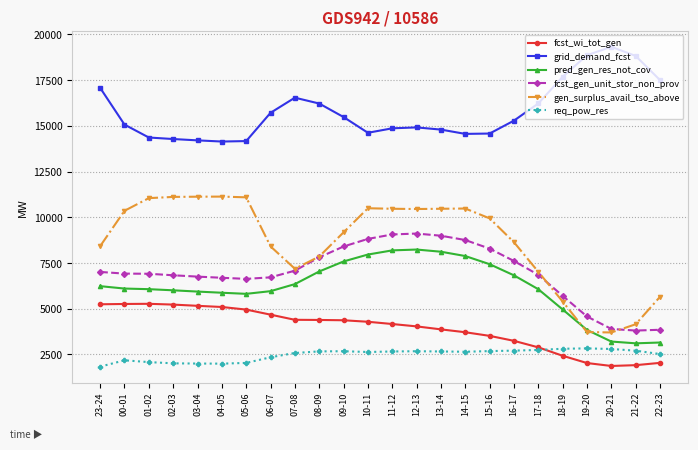

True or false: pred_gen_res_not_cov and fcst_wi_tot_gen cross at least once.

False